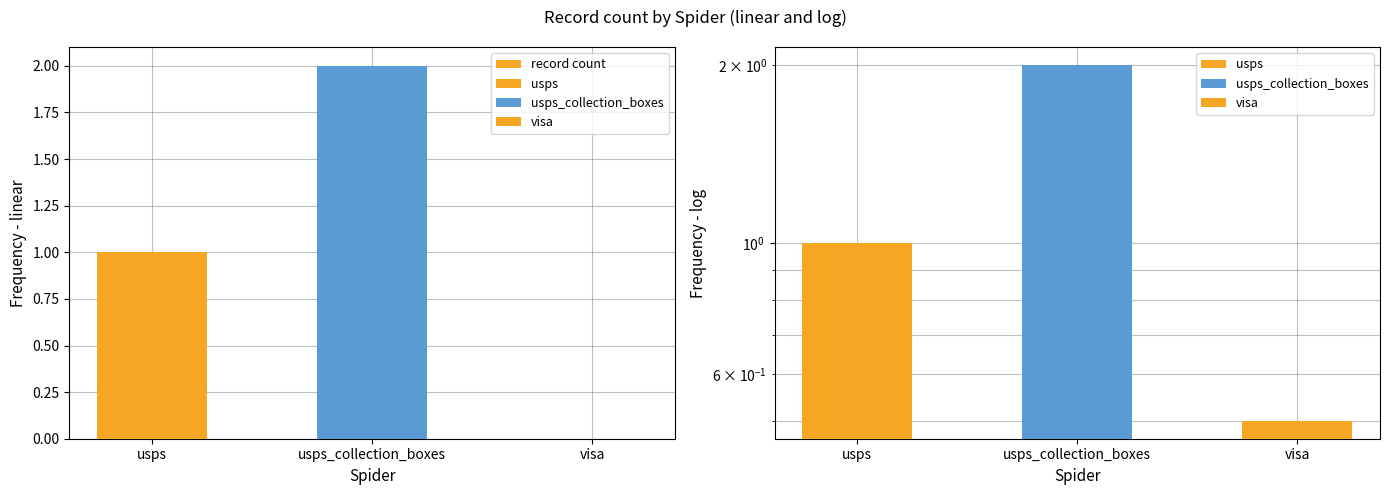

Rank the categories by value from lowest to highest.

visa, usps, usps_collection_boxes